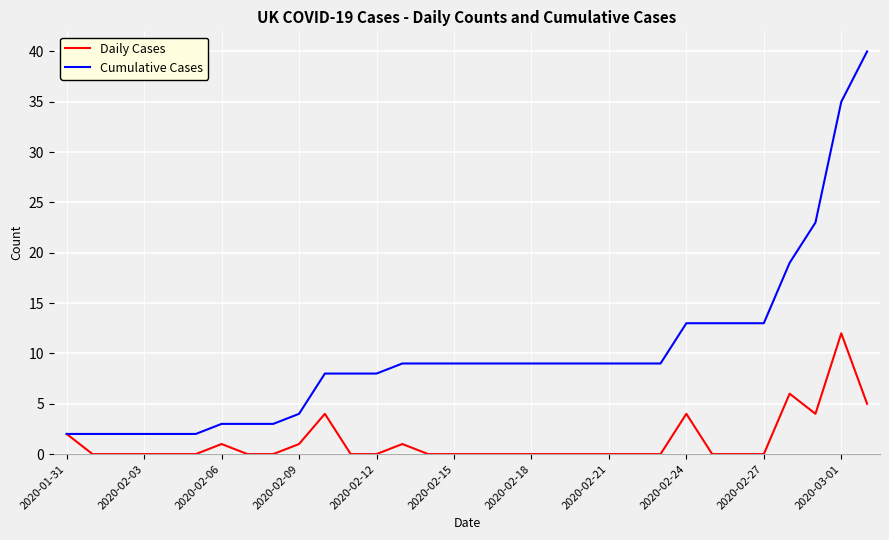

Which series has the largest total across all categories?

Cumulative Cases